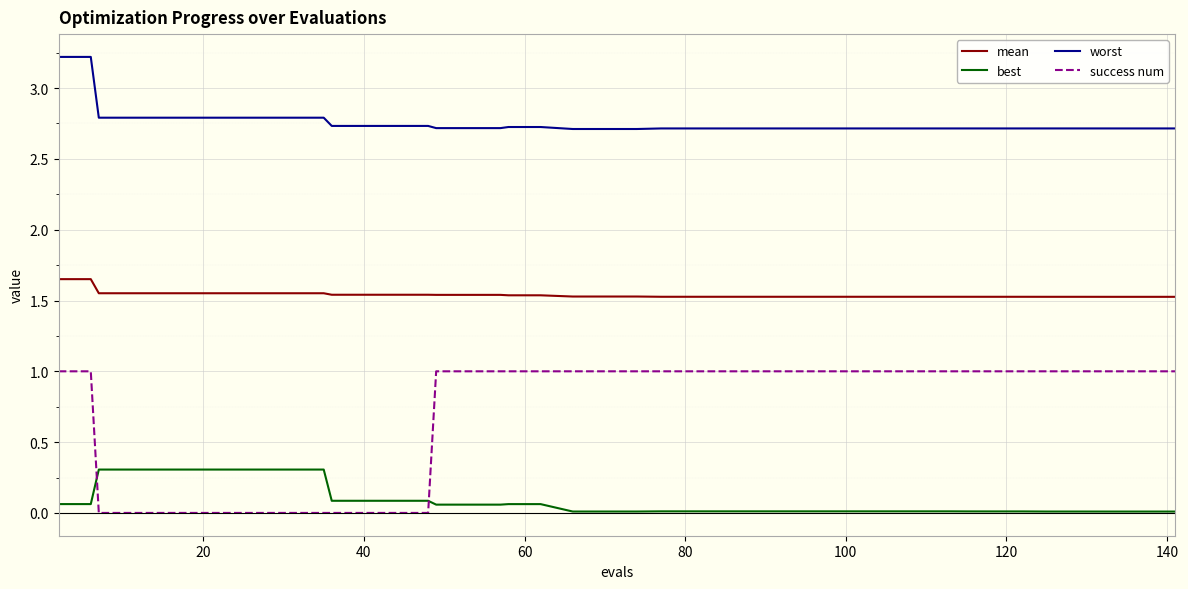

Which series has the widest spread of values?

success num